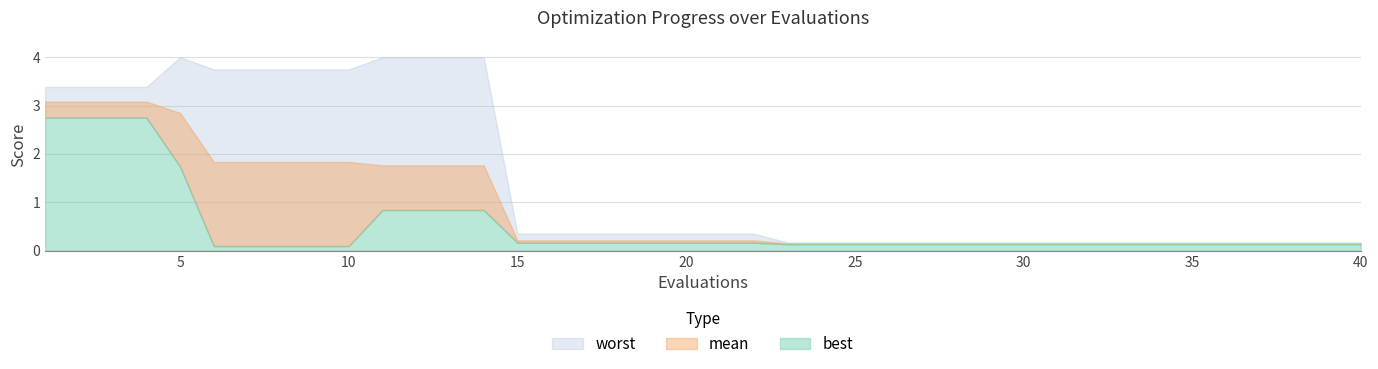

What value does the mean series have at 22?

0.2